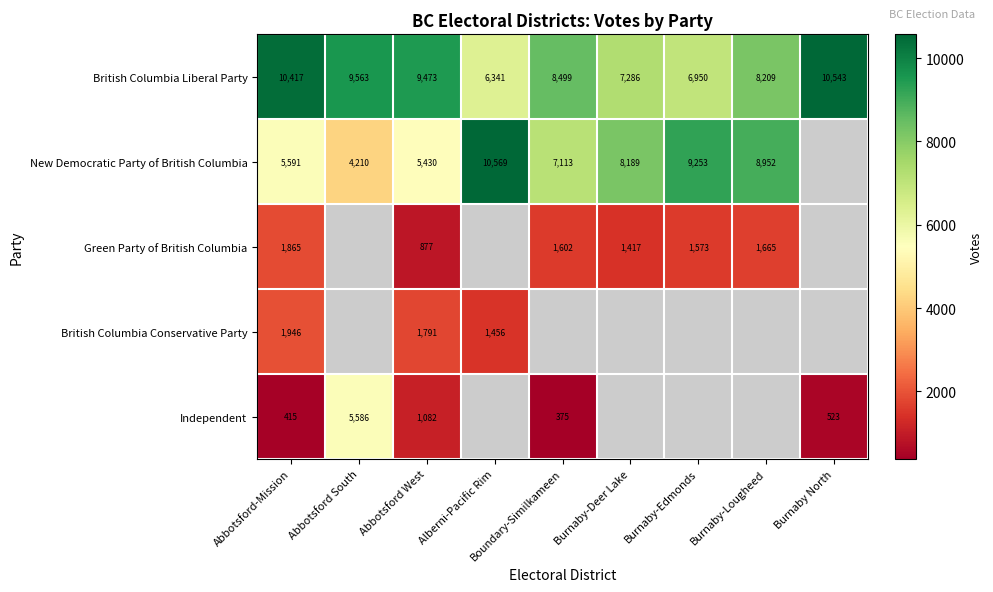

What is the difference between the highest and lowest values at Abbotsford West?

8596